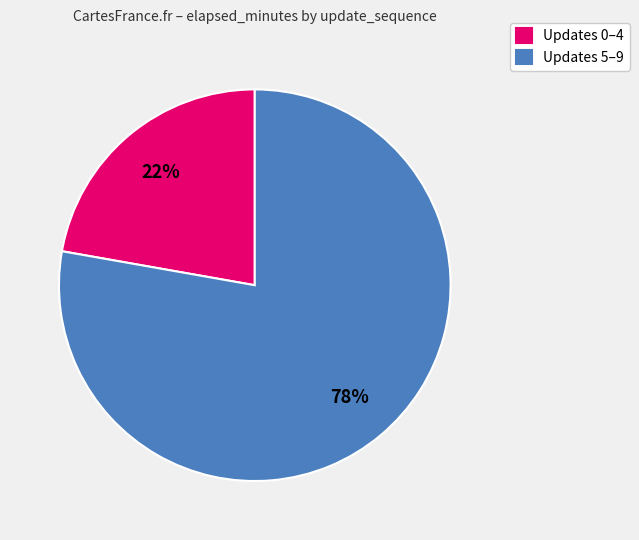

True or false: Updates 5–9 accounts for 78% of the total.

True